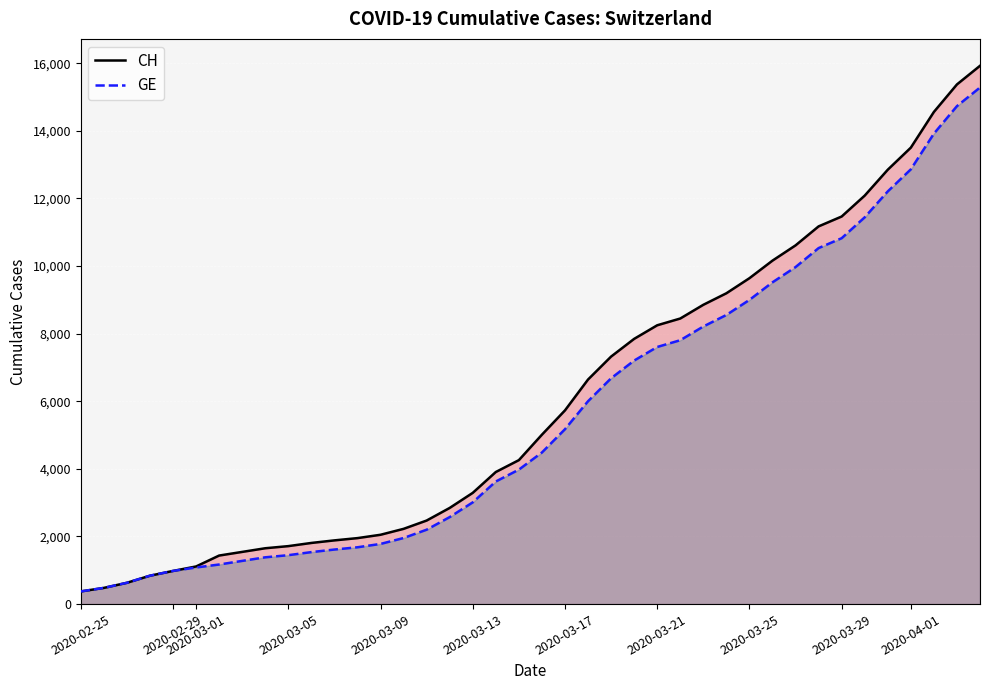

The value of CH at 2020-03-01 is 1113. True or false?

True